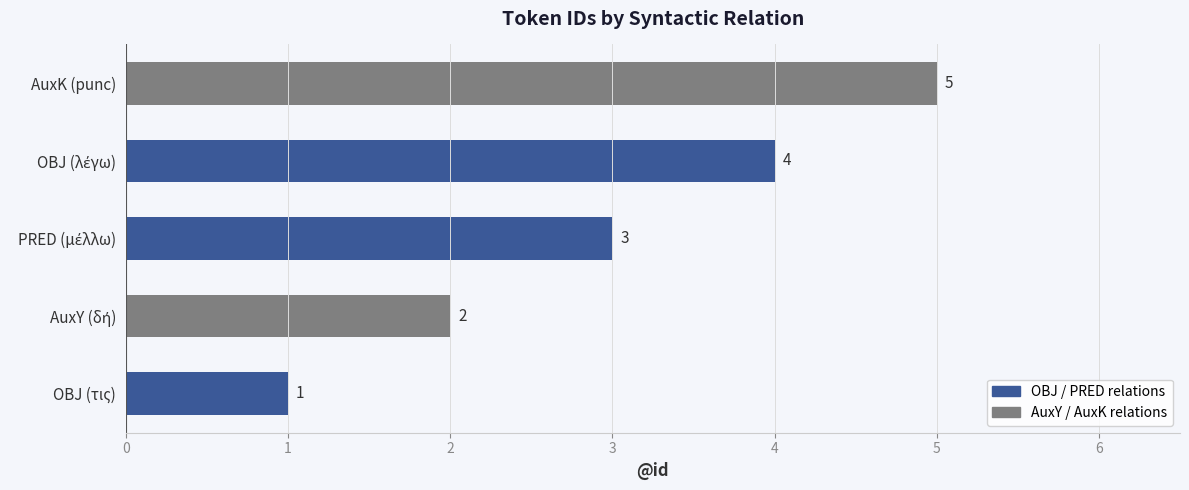

Is it true that the value at AuxK (punc) is 8?

False